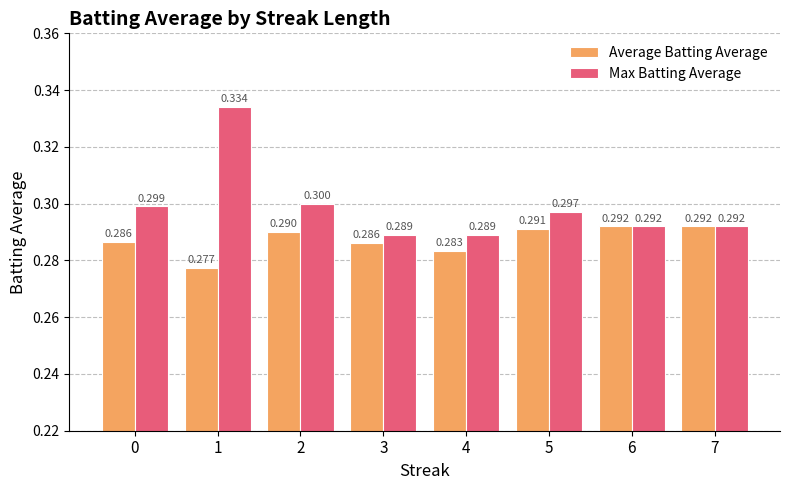

Which series has the largest total across all categories?

Max Batting Average